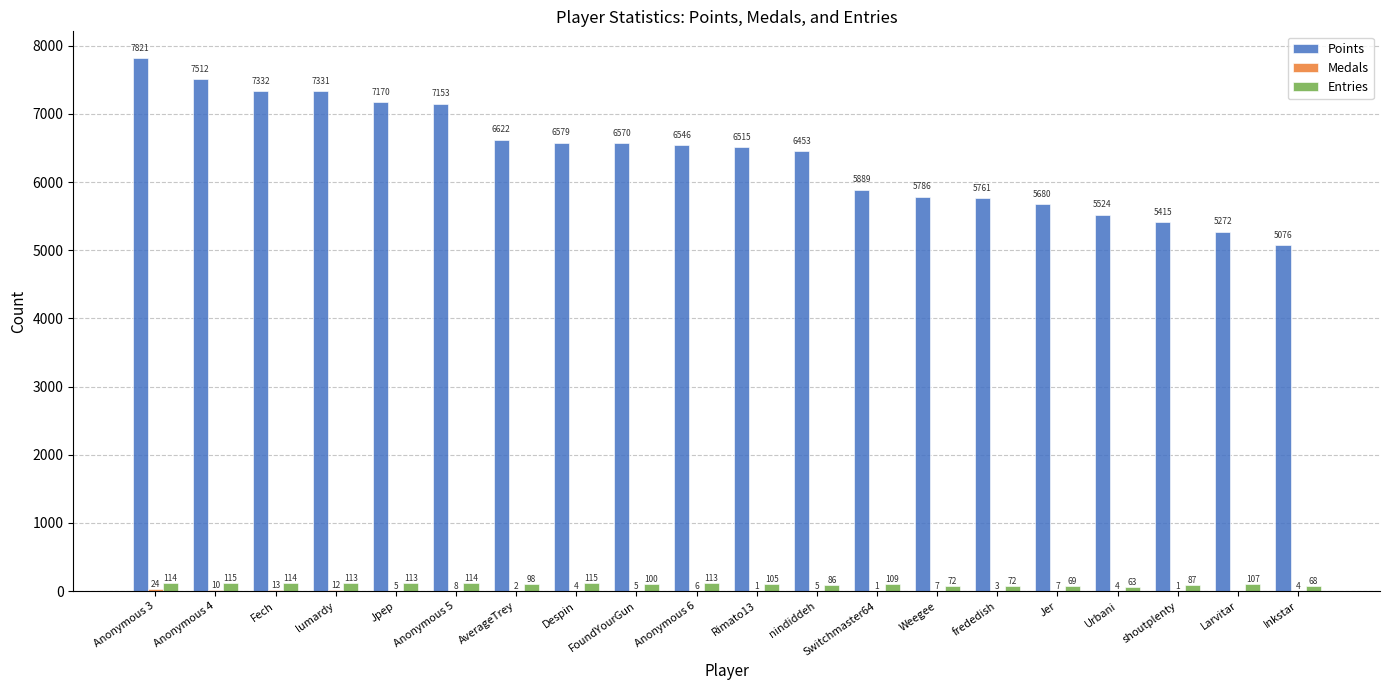

How many categories are shown in the chart?

20